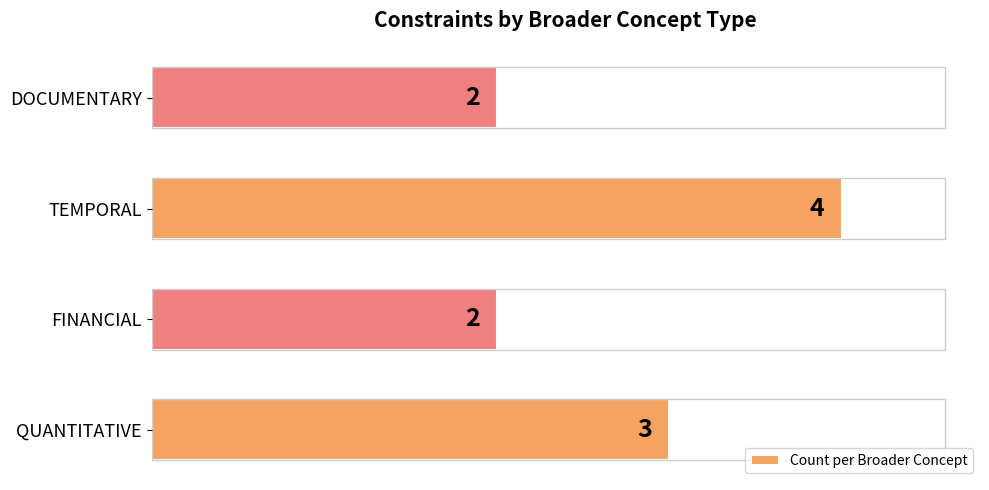

Which category has the highest value across all series?

TEMPORAL